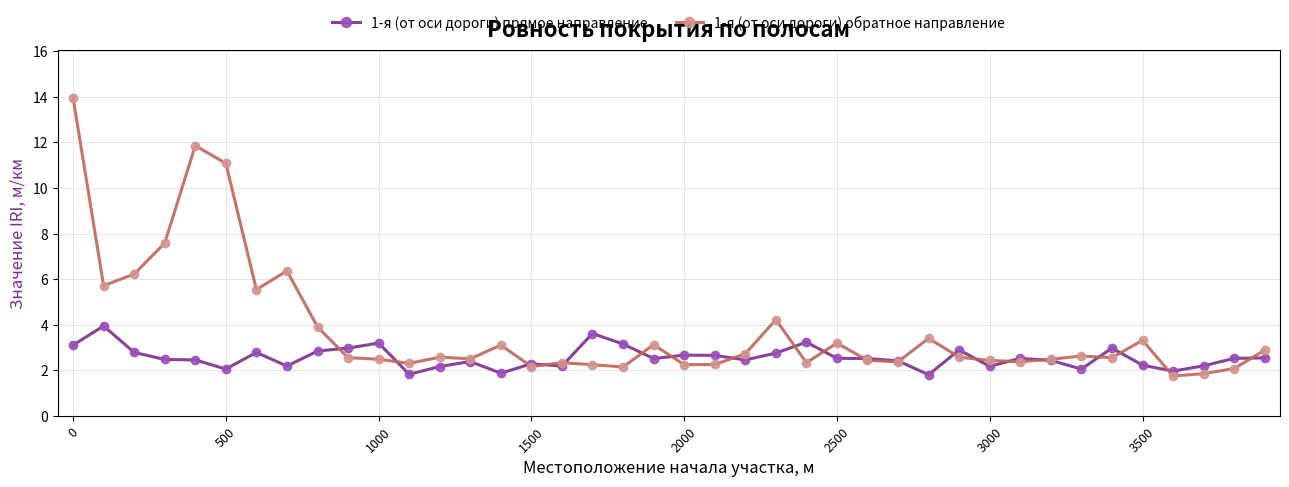

What is the highest value of the 1-я (от оси дороги) обратное направление series?

14.0